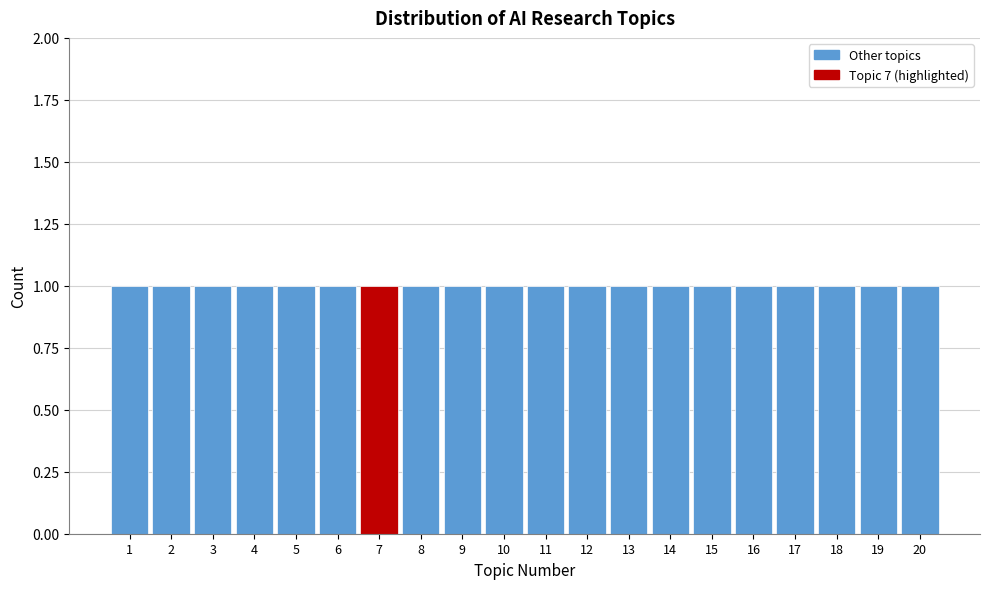

Reading left to right, list every bar in this chart as the range it spans on the x-axis followed by its height. The values are not printed on the chart, so give them approximately, as read against the axis.

0.5 to 1.5: 1
1.5 to 2.5: 1
2.5 to 3.5: 1
3.5 to 4.5: 1
4.5 to 5.5: 1
5.5 to 6.5: 1
6.5 to 7.5: 1
7.5 to 8.5: 1
8.5 to 9.5: 1
9.5 to 10.5: 1
10.5 to 11.5: 1
11.5 to 12.5: 1
12.5 to 13.5: 1
13.5 to 14.5: 1
14.5 to 15.5: 1
15.5 to 16.5: 1
16.5 to 17.5: 1
17.5 to 18.5: 1
18.5 to 19.5: 1
19.5 to 20.5: 1